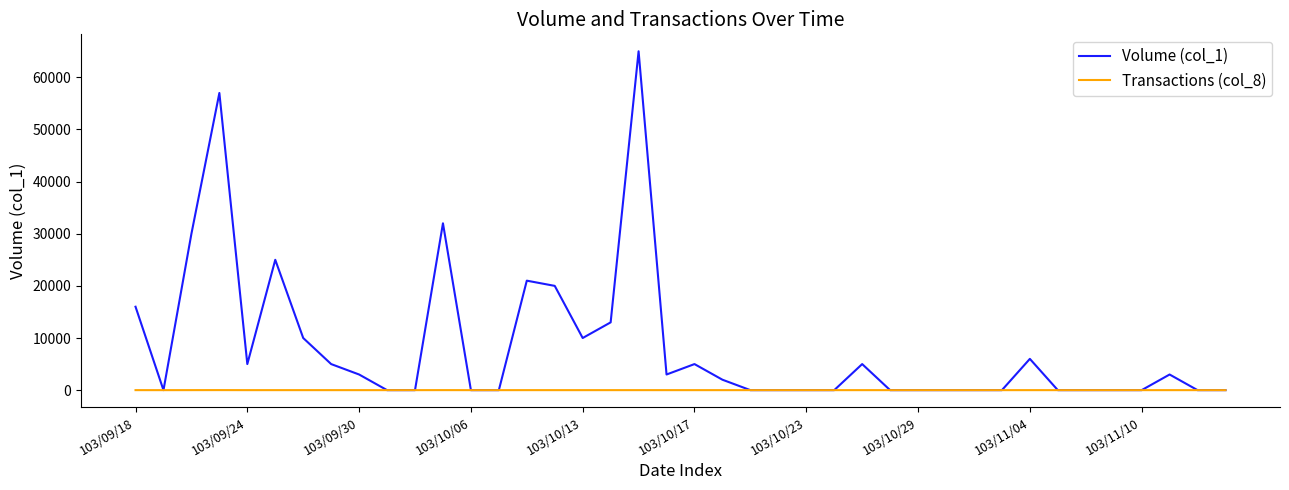

List the series in order of their peak value, highest first.

Volume (col_1), Transactions (col_8)